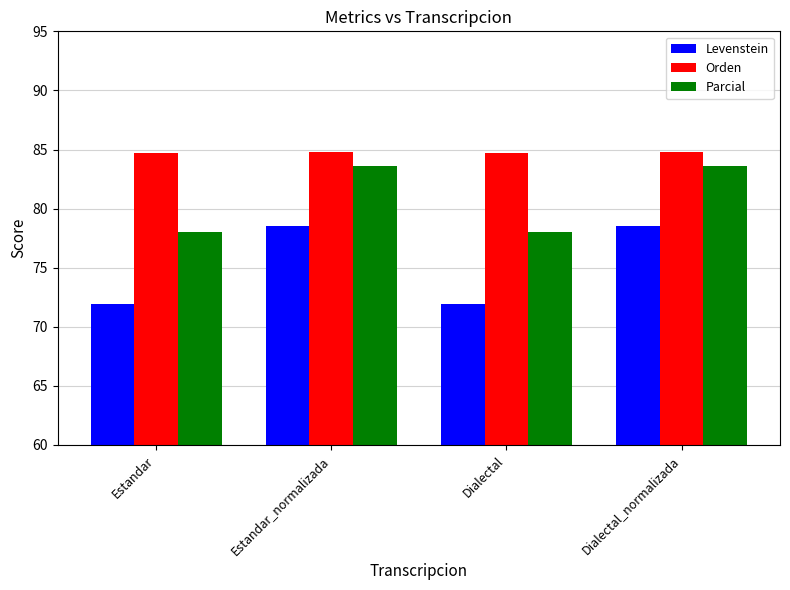

List the series in order of their peak value, highest first.

Orden, Parcial, Levenstein